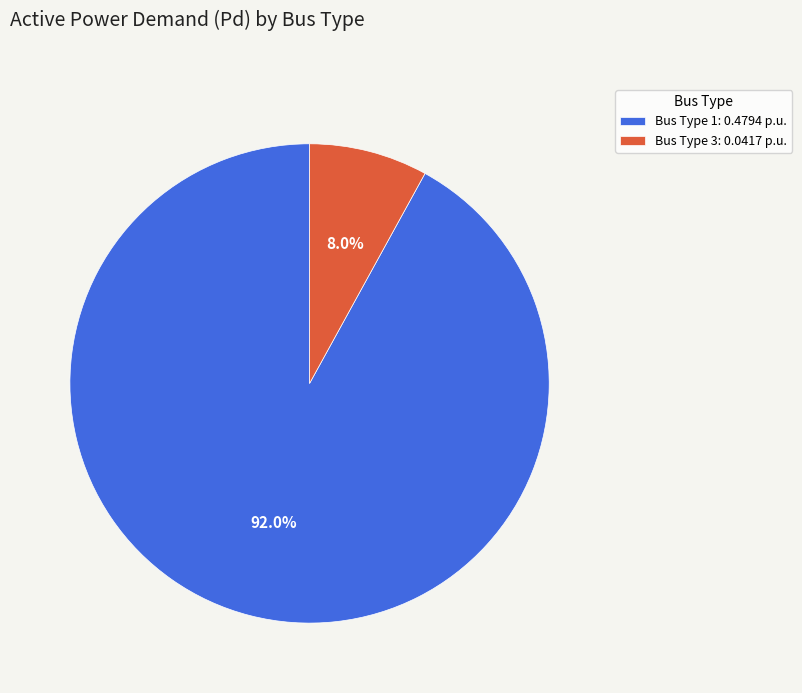

What is the smallest slice in the pie chart?

Bus Type 3: 0.0417 p.u.